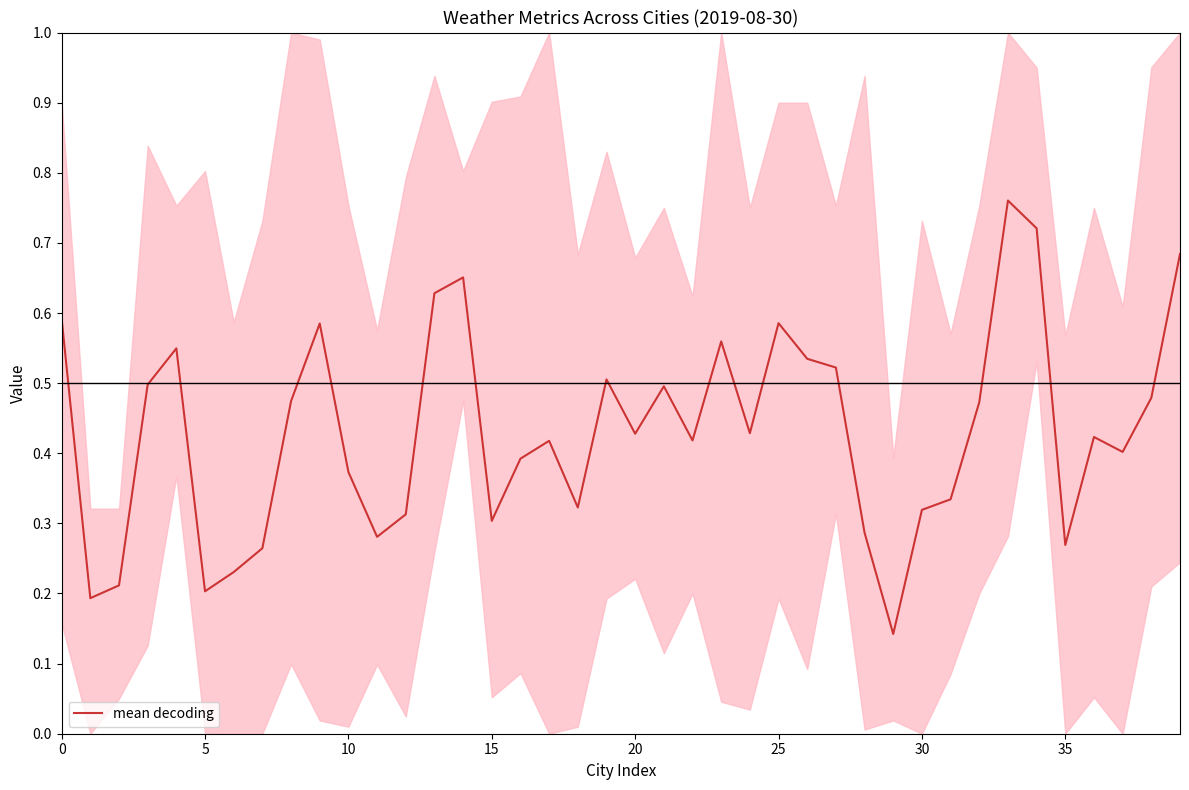

What is the change in value from 12 to 26?

+0.2